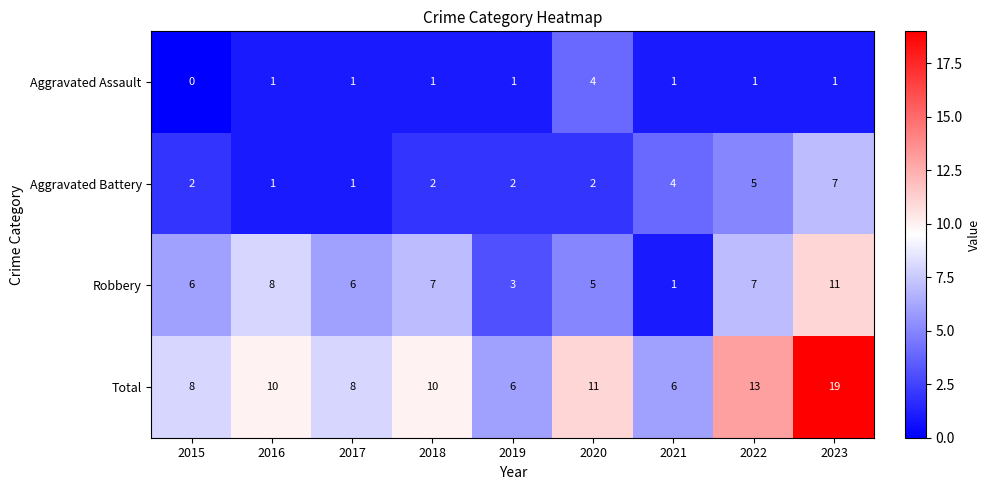

Read the Total value at 2017, to the nearest 10.

10